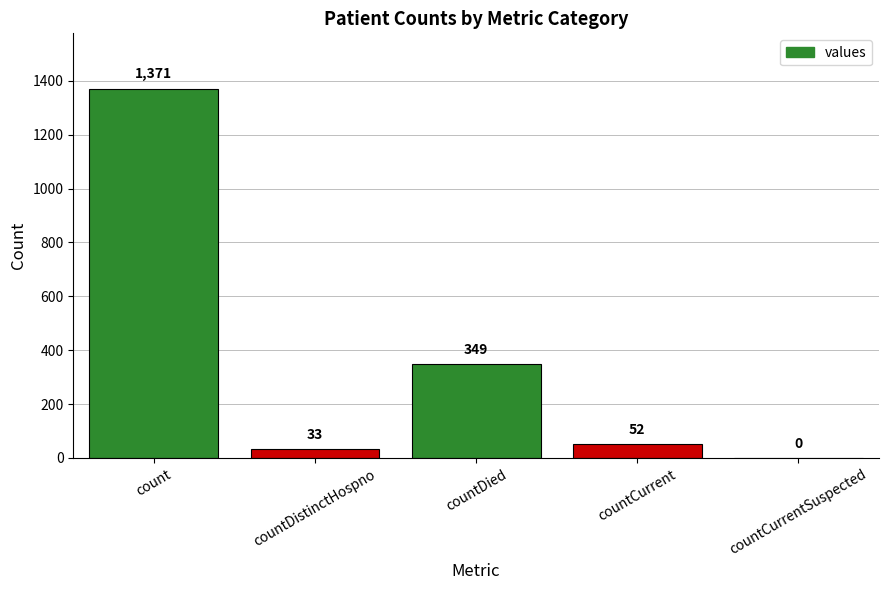

Where is the data nearest to the value 685?

countDied